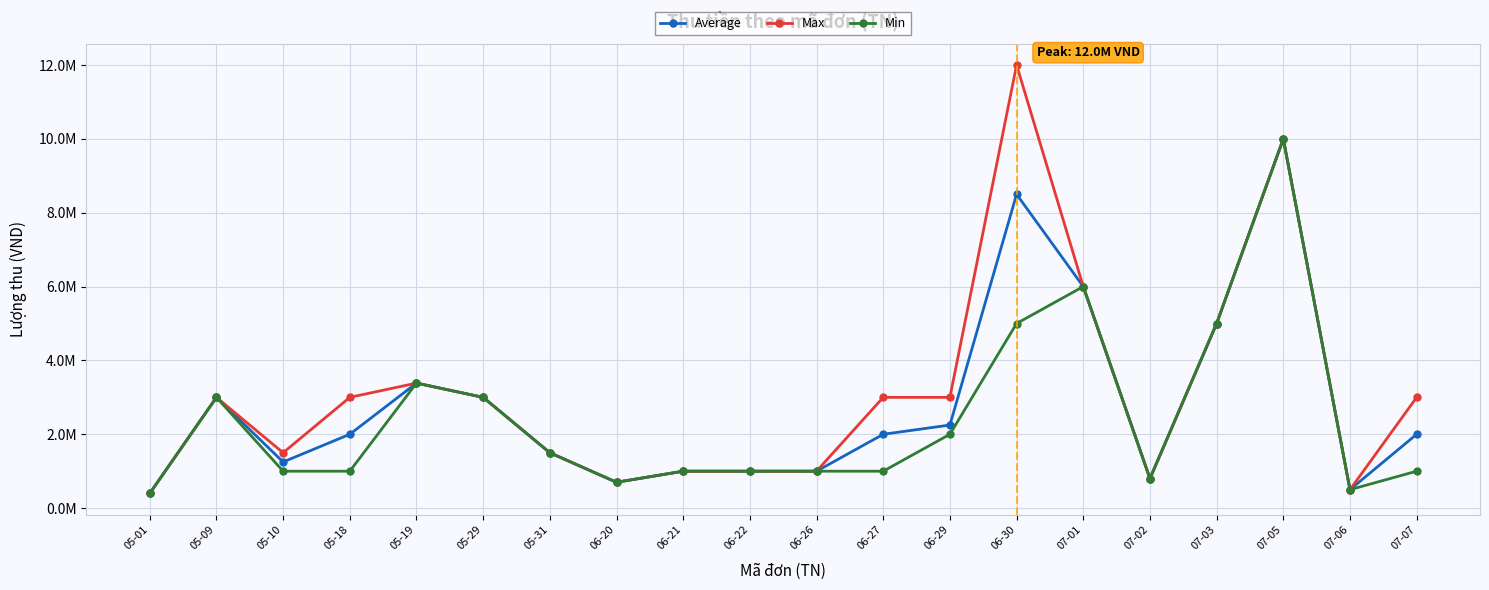

What is the value of the Average point at the 11th from the left?

1000000